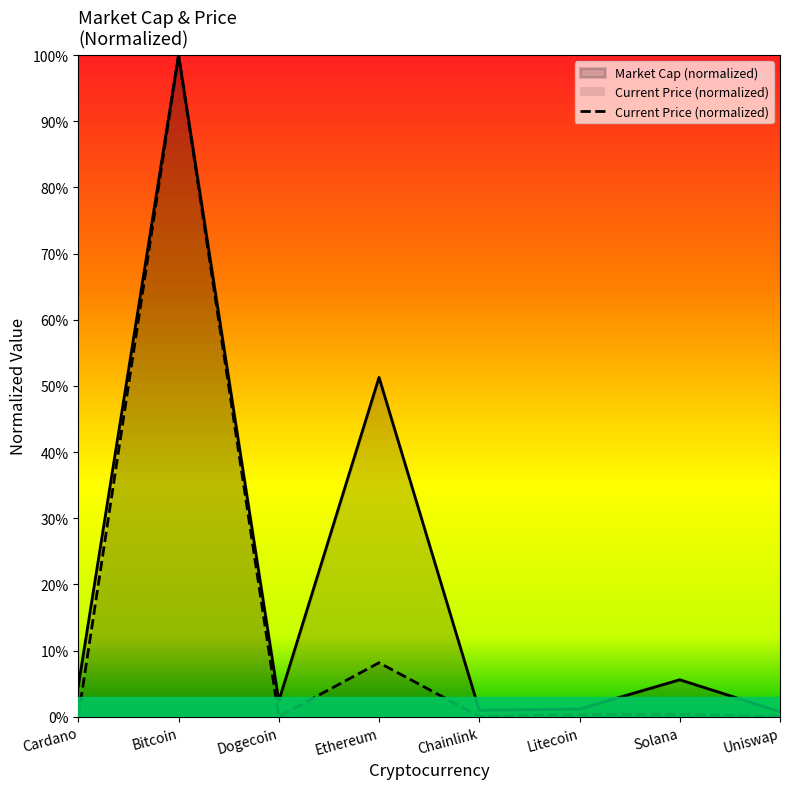

How many distinct data groups are displayed?

2